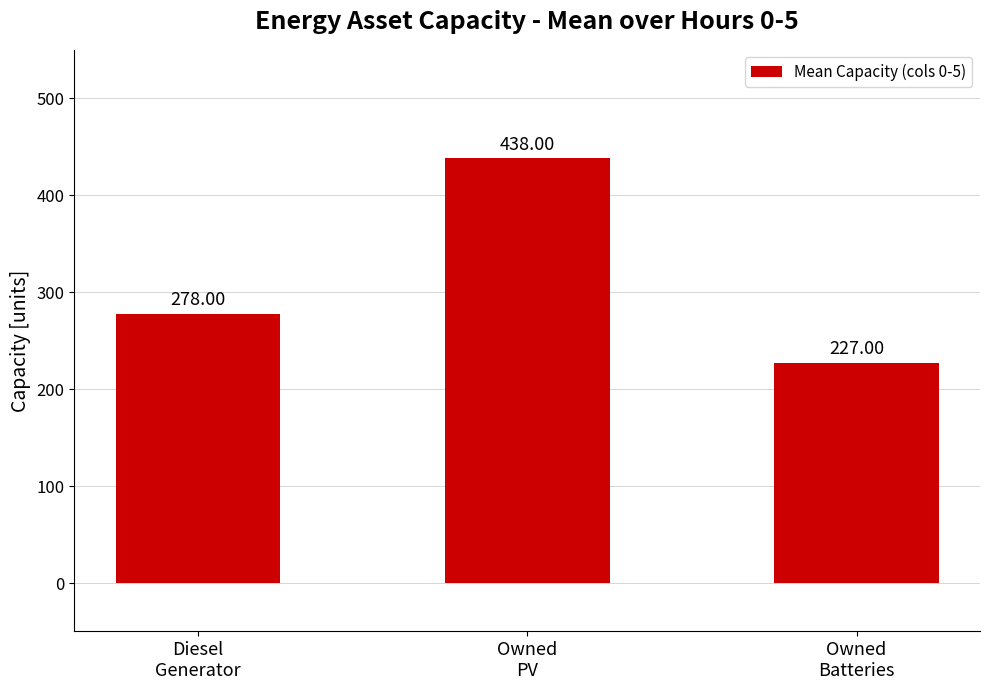

Reading left to right, list all the values displayed in this chart.

Diesel
Generator=278	Owned
PV=438	Owned
Batteries=227